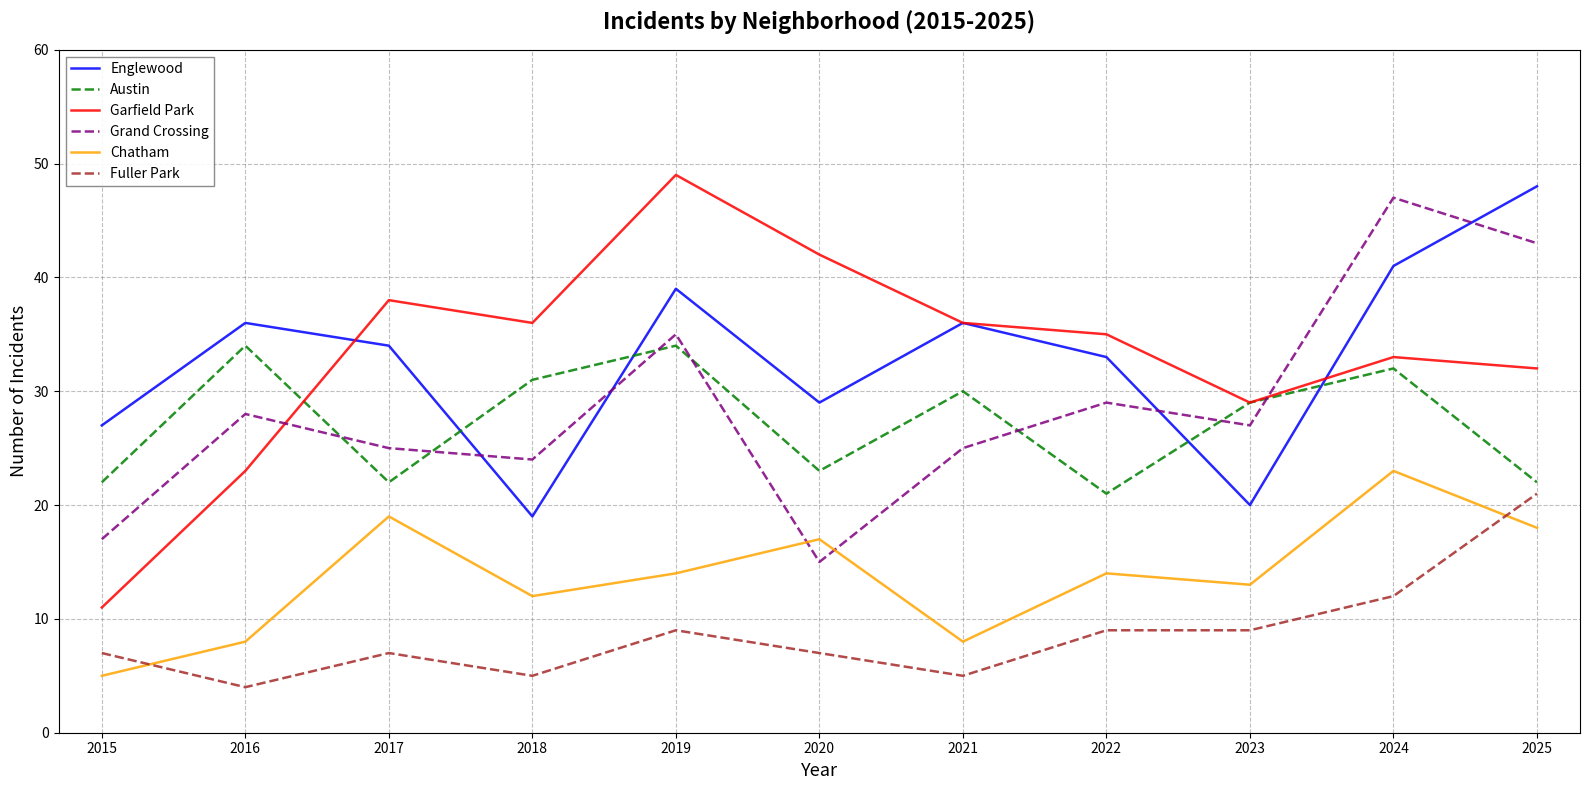

True or false: Garfield Park has a value of 35 at 2022.

True